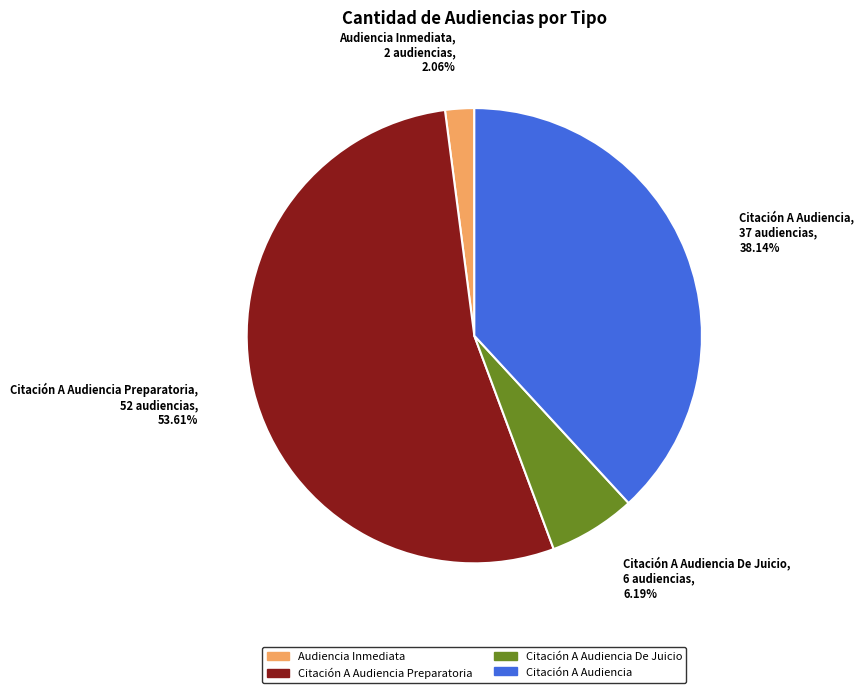

To the nearest percent, what is the average slice percentage?

25%